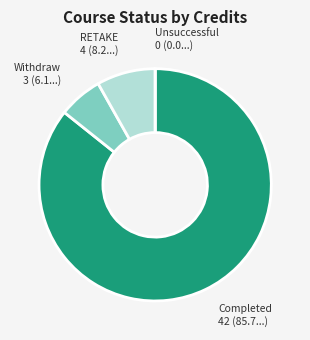

True or false: Completed accounts for 86% of the total.

True